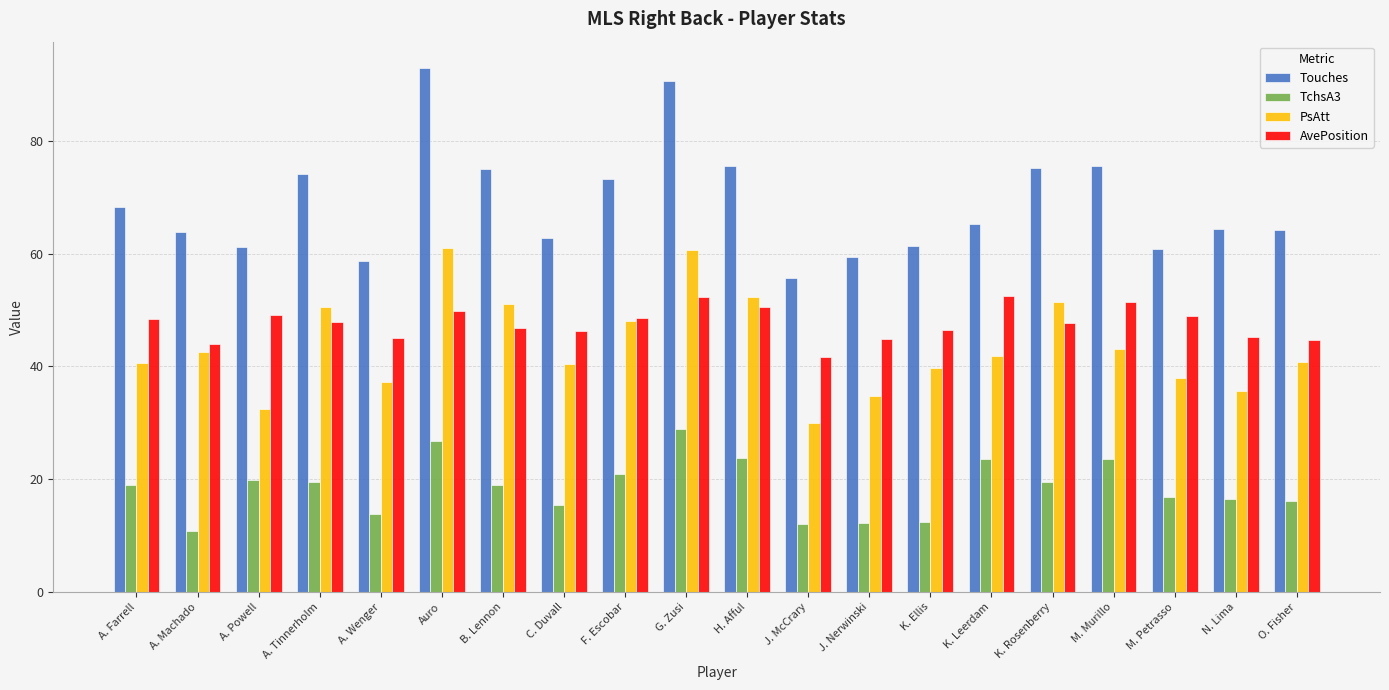

Count the number of categories in the chart.

20